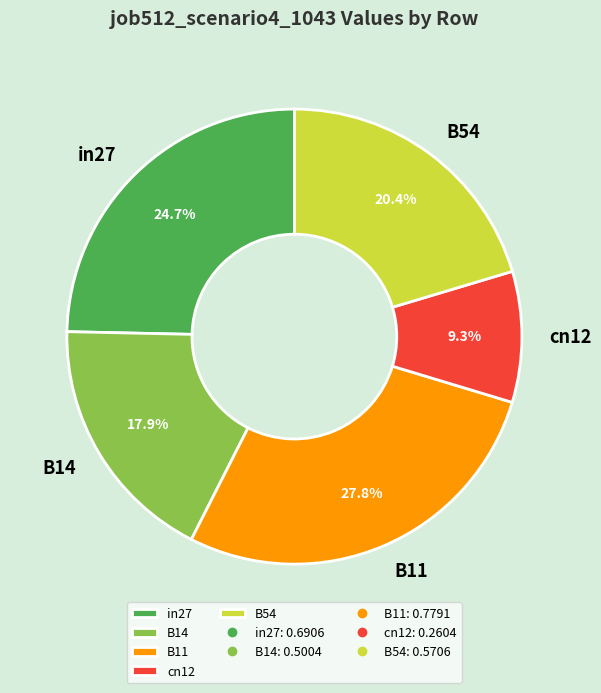

How many slices are in this pie chart?

5